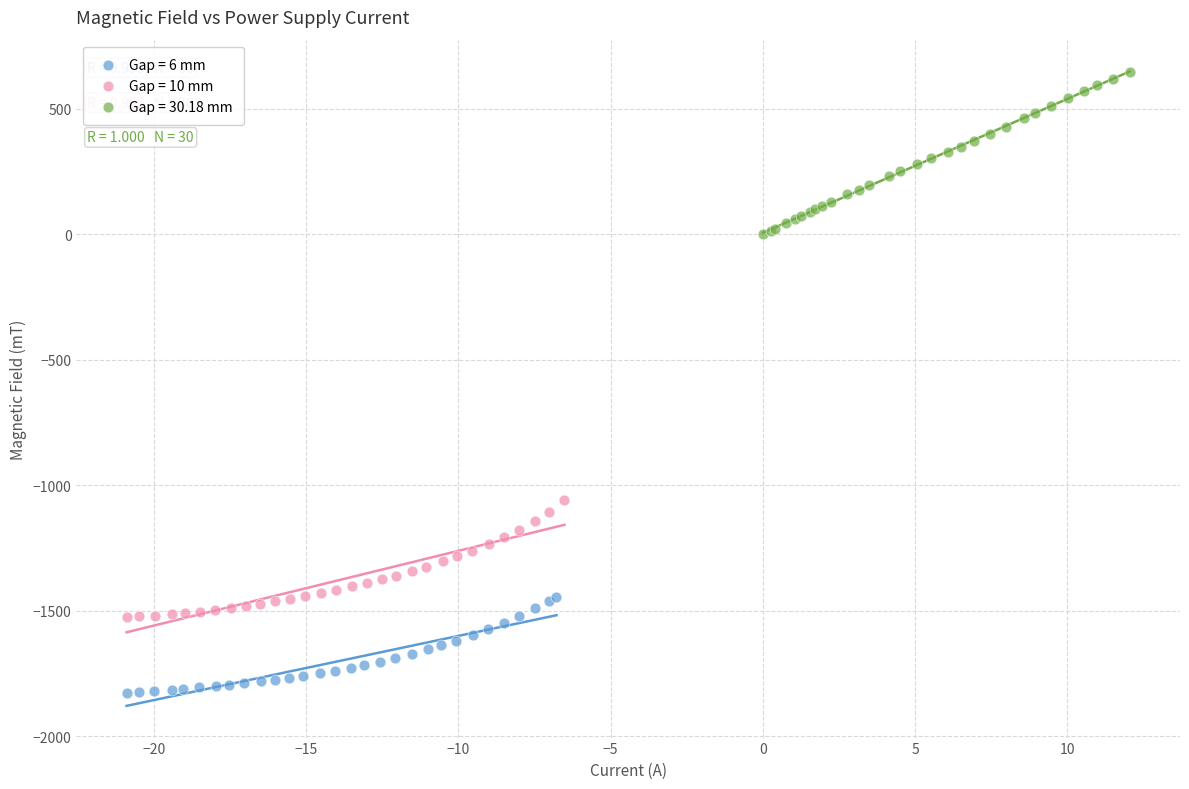

What are all the series names shown in the legend?

Gap = 6 mm, Gap = 10 mm, Gap = 30.18 mm